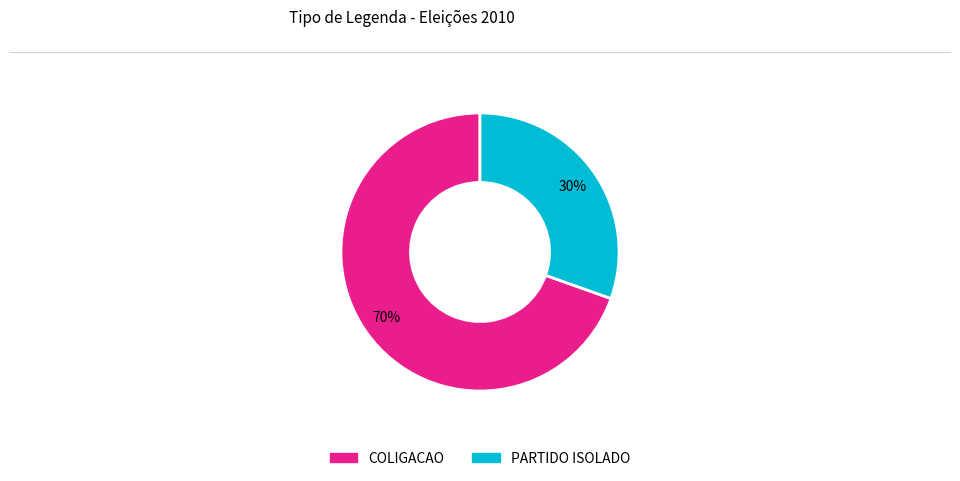

What percentage is the PARTIDO ISOLADO slice, to the nearest percent?

30%